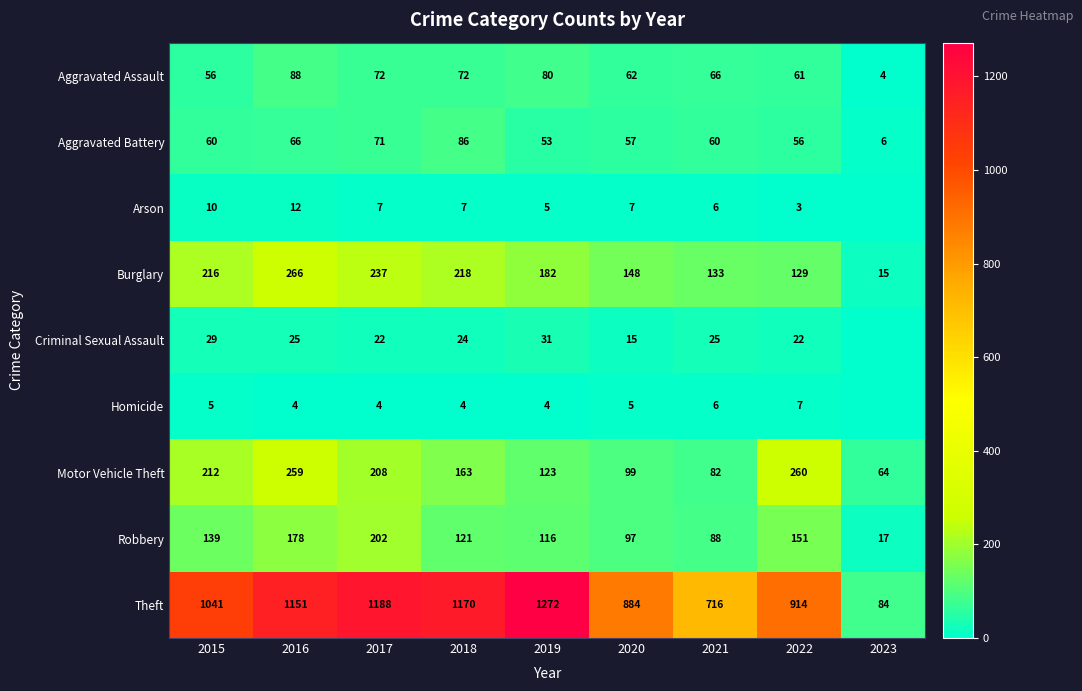

At how many categories does at least one series exceed 95?

8